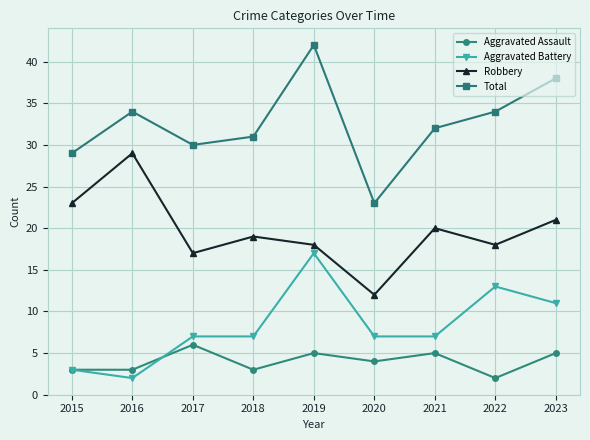

At how many categories does at least one series exceed 16?

9